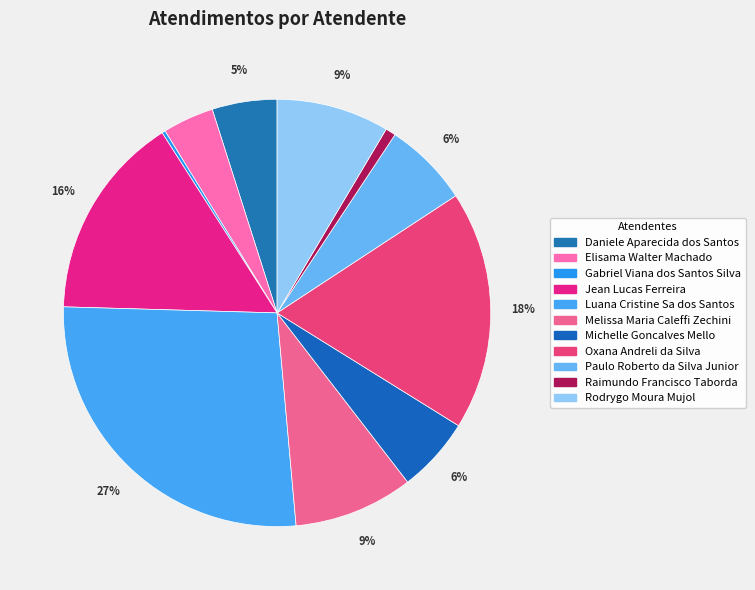

Which category has the smallest portion of the pie?

Gabriel Viana dos Santos Silva